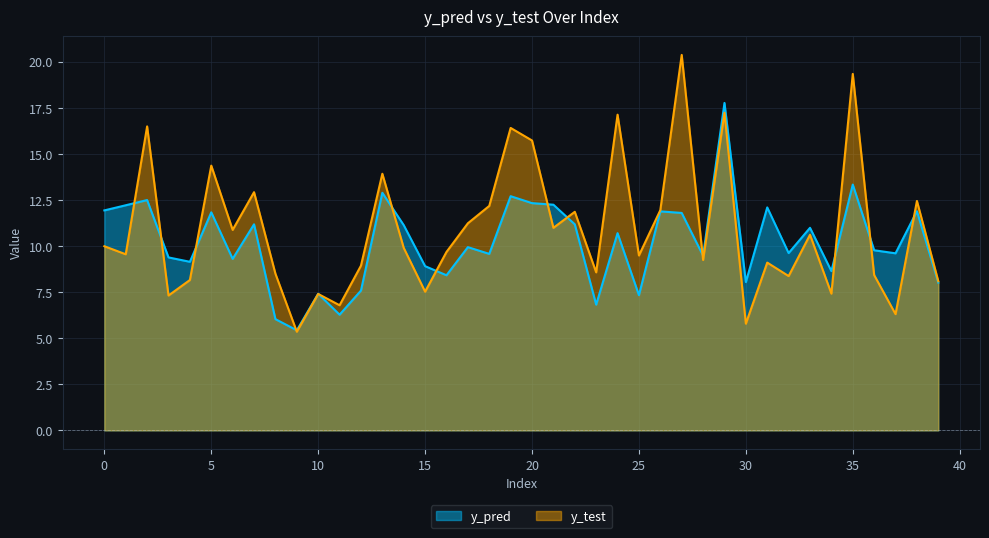

How many times do y_pred and y_test cross each other?

13